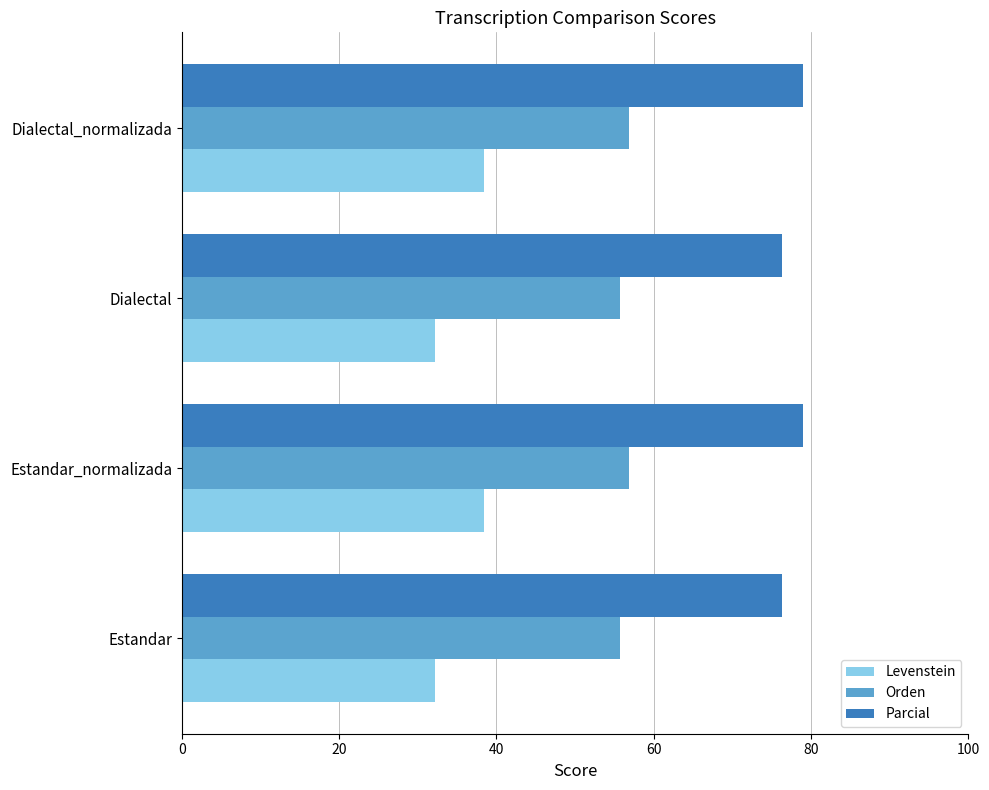

Read the Levenstein value at Dialectal_normalizada.

38.4